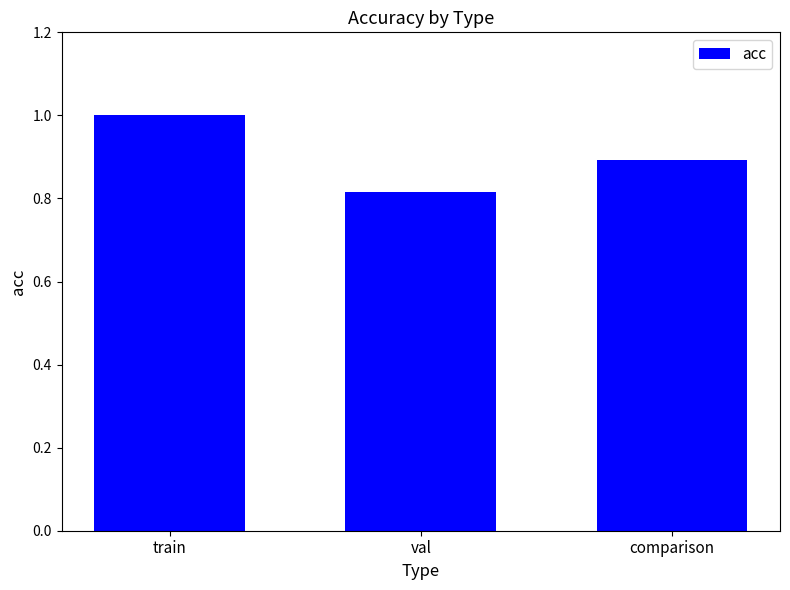

List the labels in order of value, smallest first.

val, comparison, train